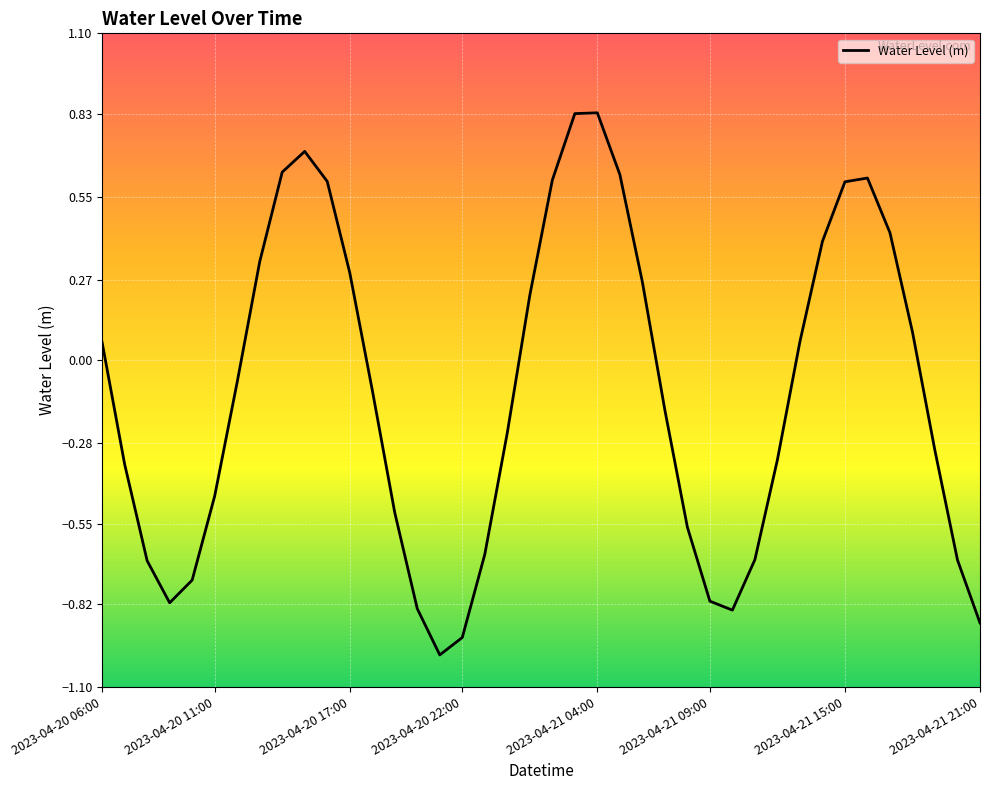

How many categories are shown in the chart?

40